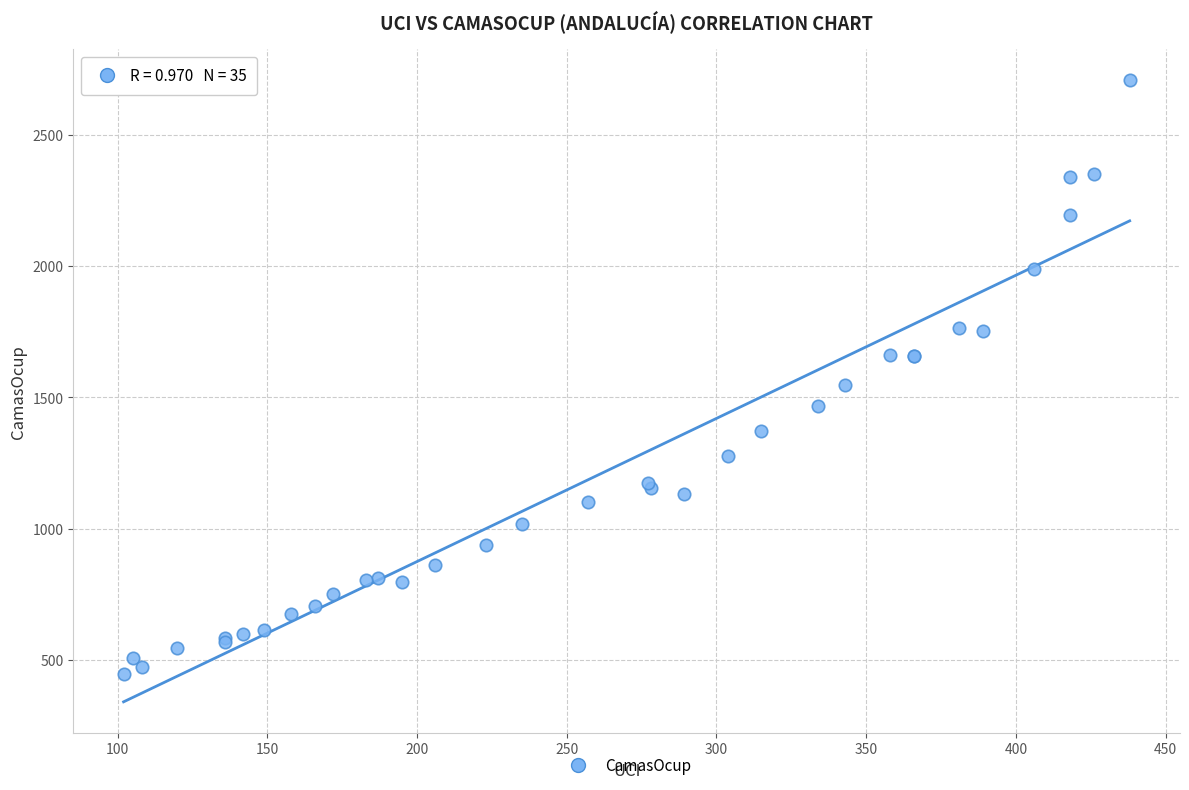

What Y value in the scatter plot is closest to 1576?

1545